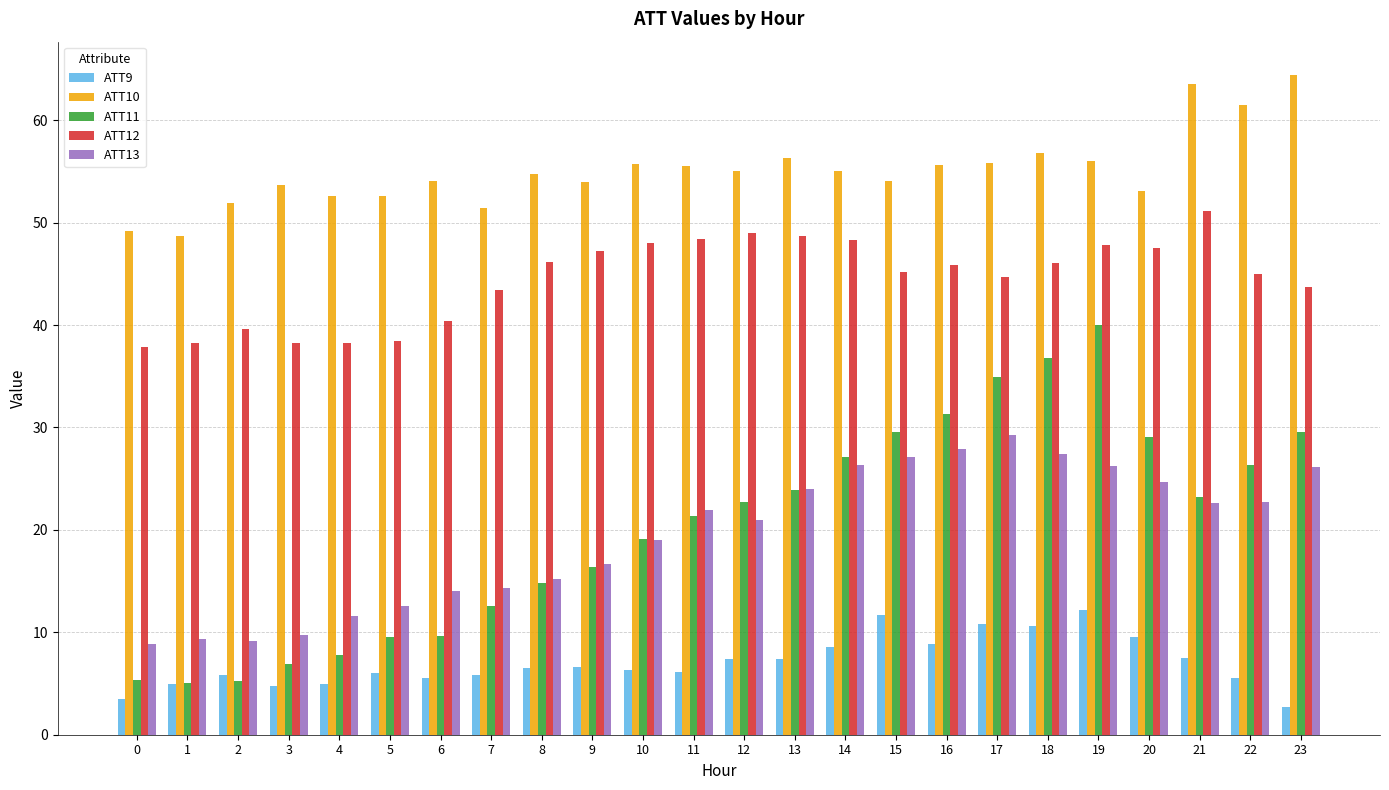

At how many categories does at least one series exceed 48?

24